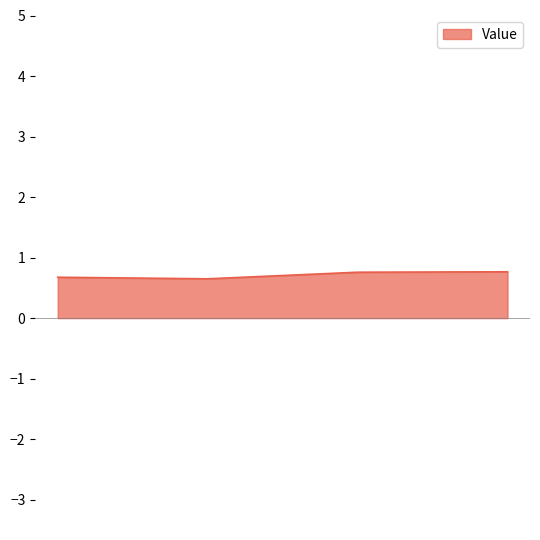

True or false: there are more than 1 points higher than both neighbors.

False